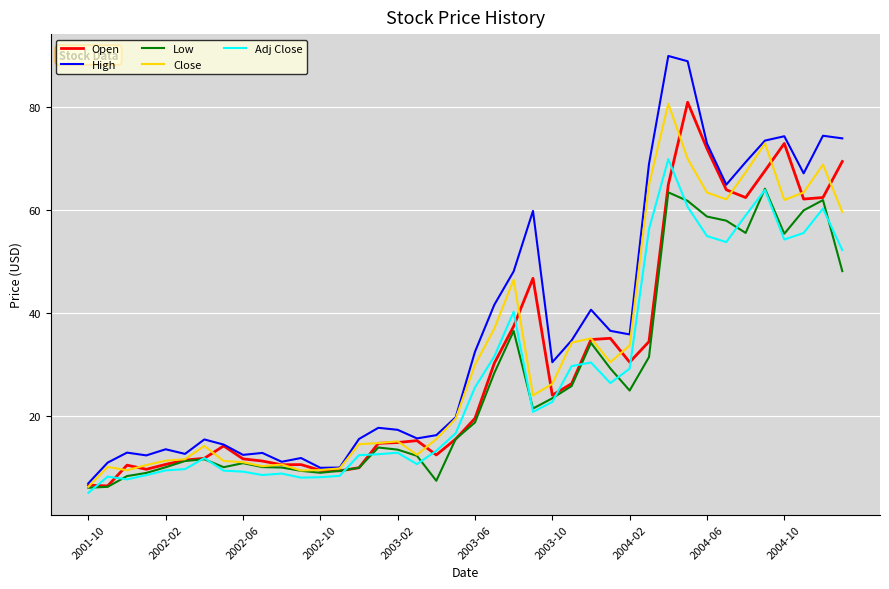

Count the number of data series in this chart.

5